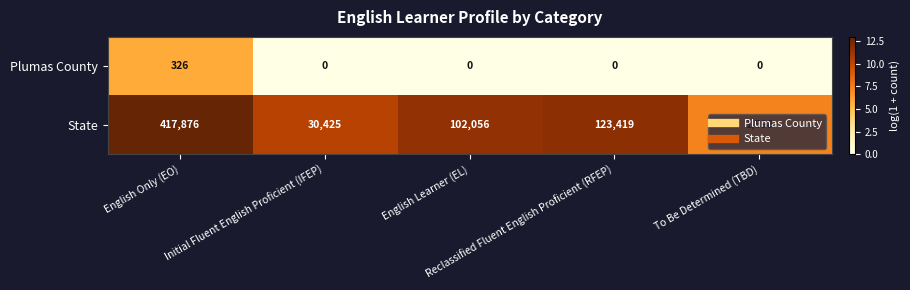

What is the maximum value for State?

417876